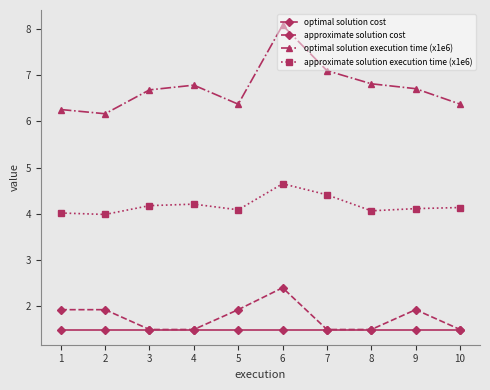

What is the average value of the approximate solution cost series?

1.8